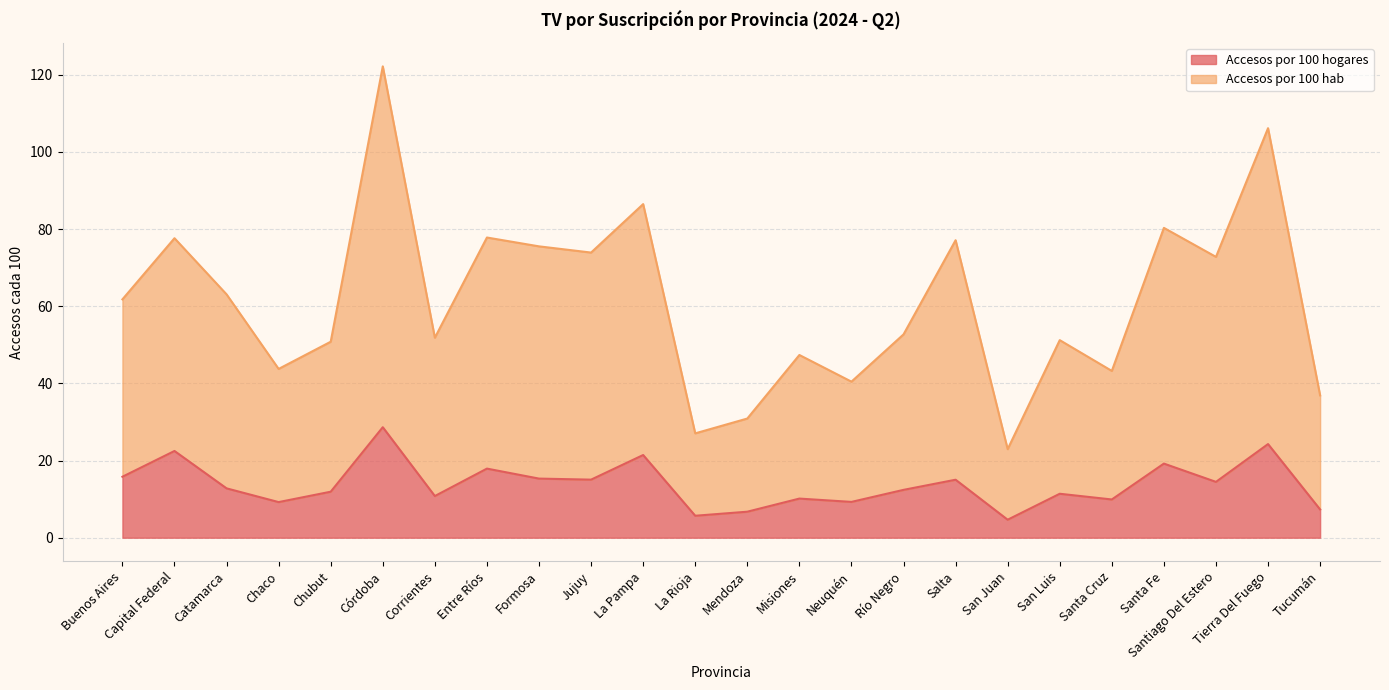

Which series has the largest range (max minus min)?

Accesos por 100 hab